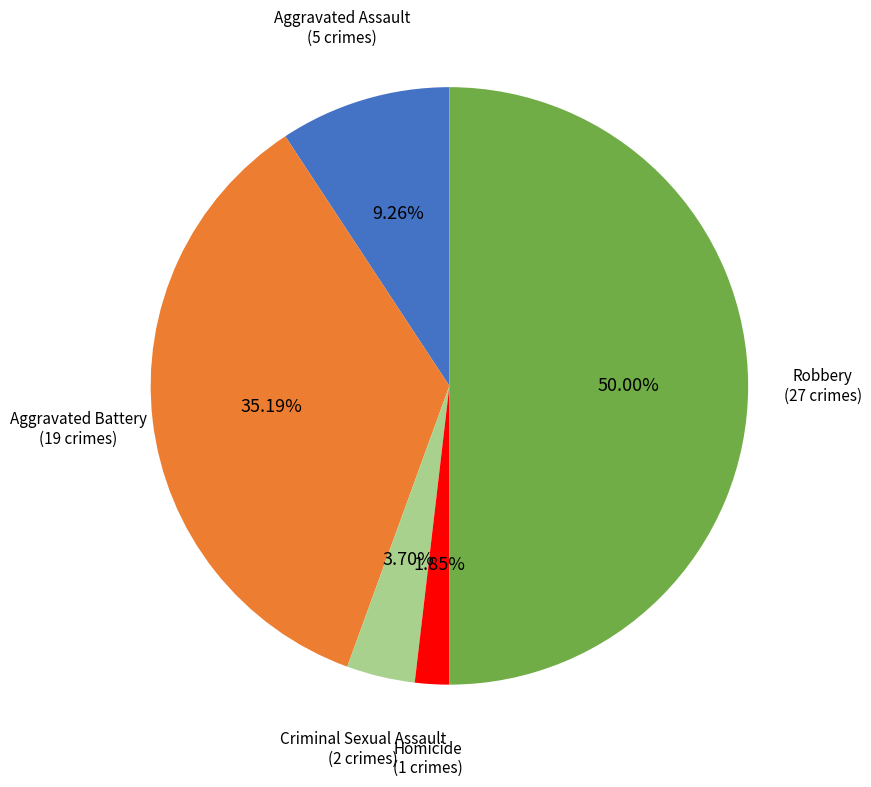

True or false: Aggravated Battery accounts for 35% of the total.

True